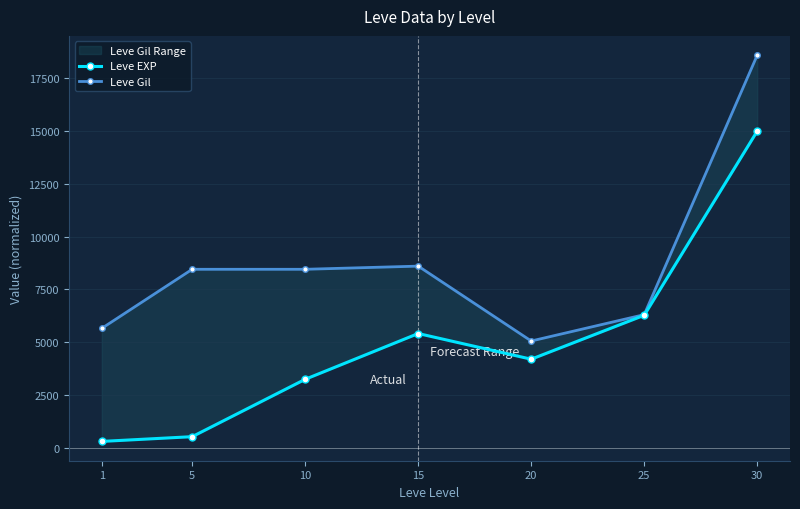

Which category has the lowest value across all series?

1